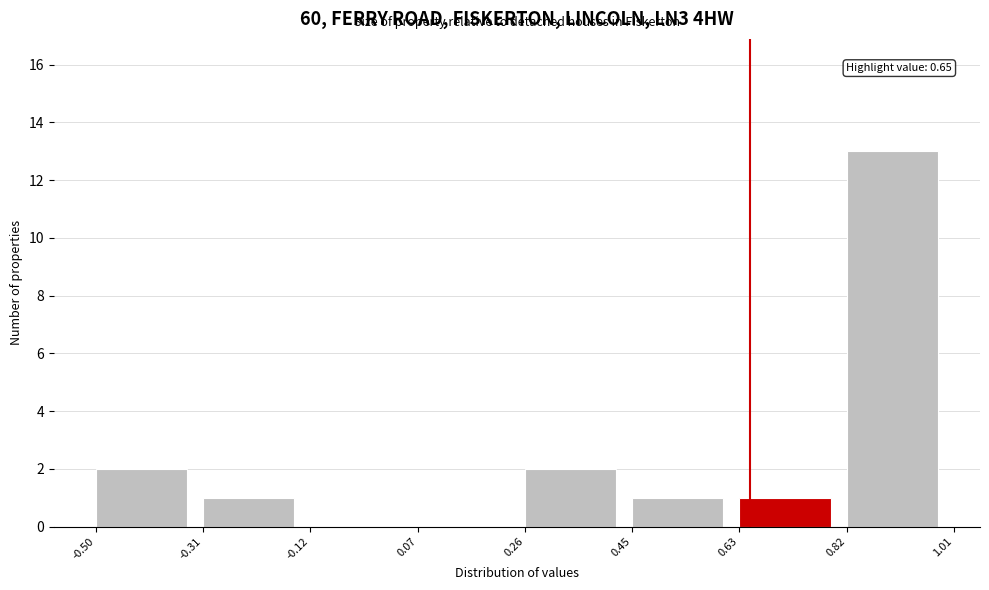

Over which range of the x-axis is the bar tallest?

0.82 to 1.01